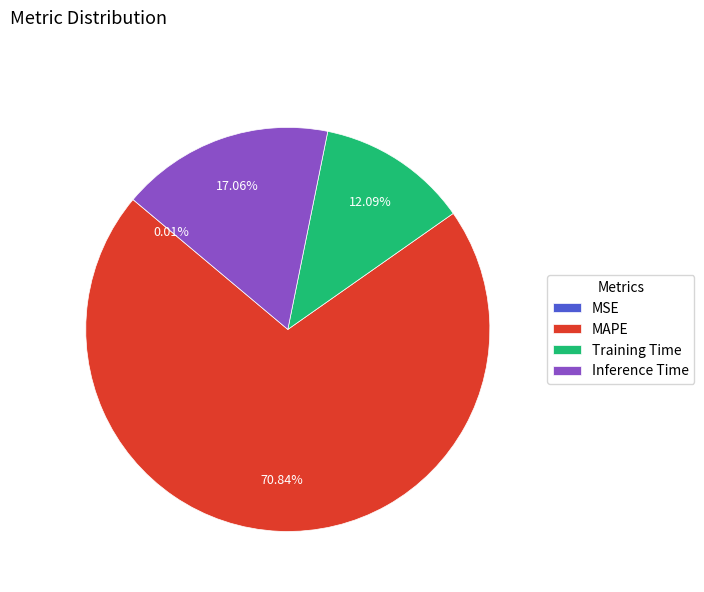

What is the majority slice?

MAPE